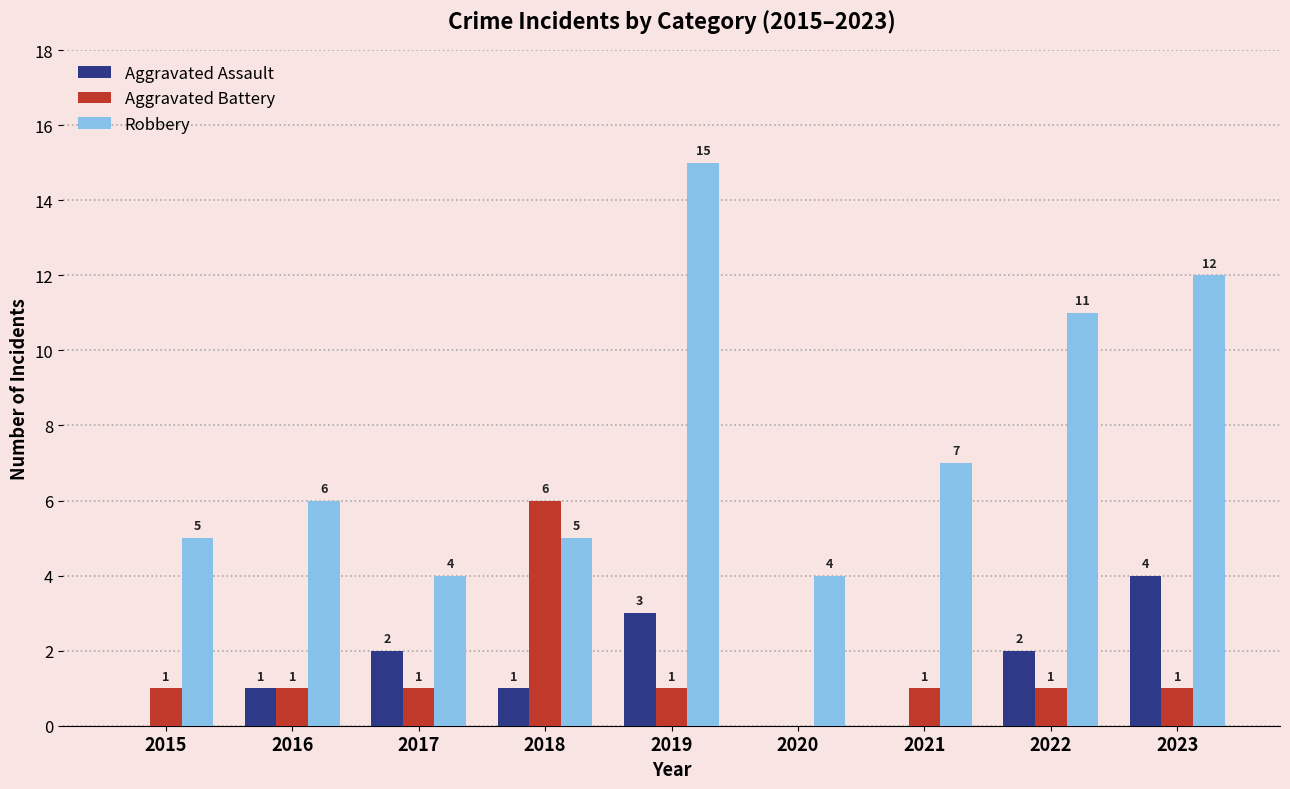

The value of Robbery at 2023 is 12. True or false?

True